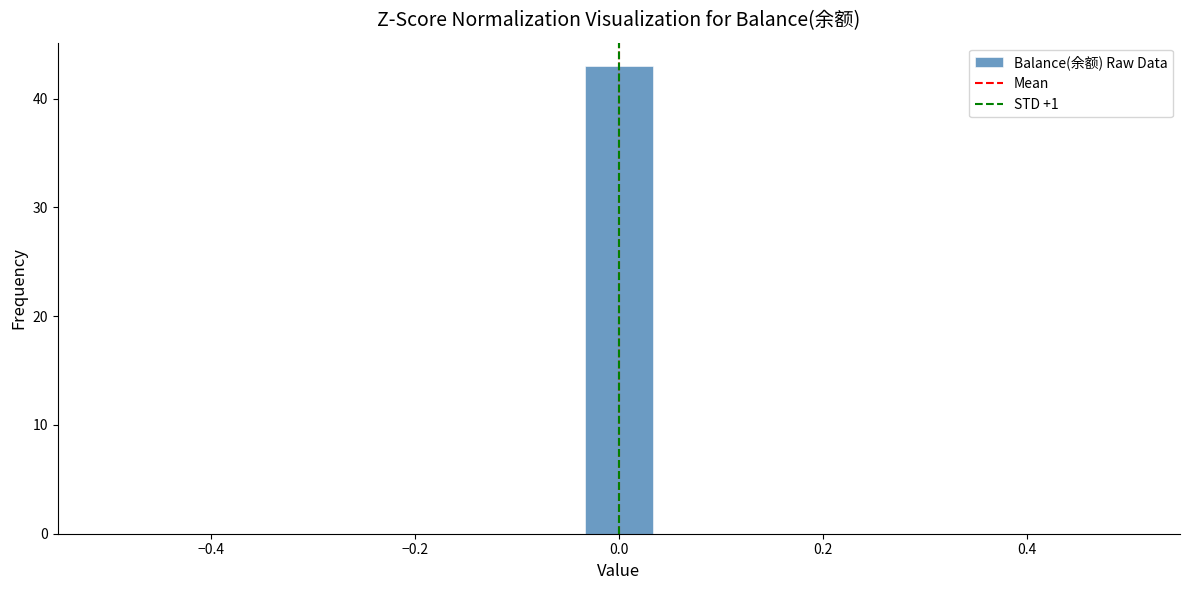

Read against the x-axis, roughly where is the centre of the tallest bar?

0.00